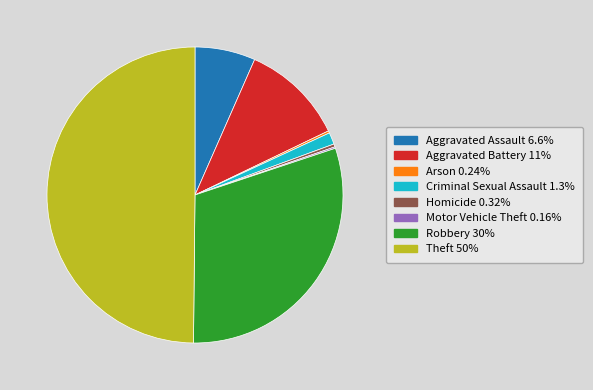

Do Aggravated Assault and Aggravated Battery together represent more than half of the pie?

No